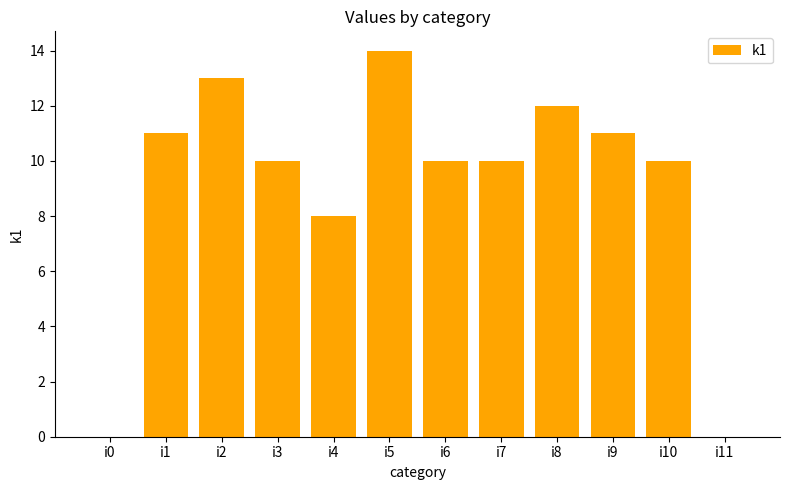

How many categories are shown in the chart?

12